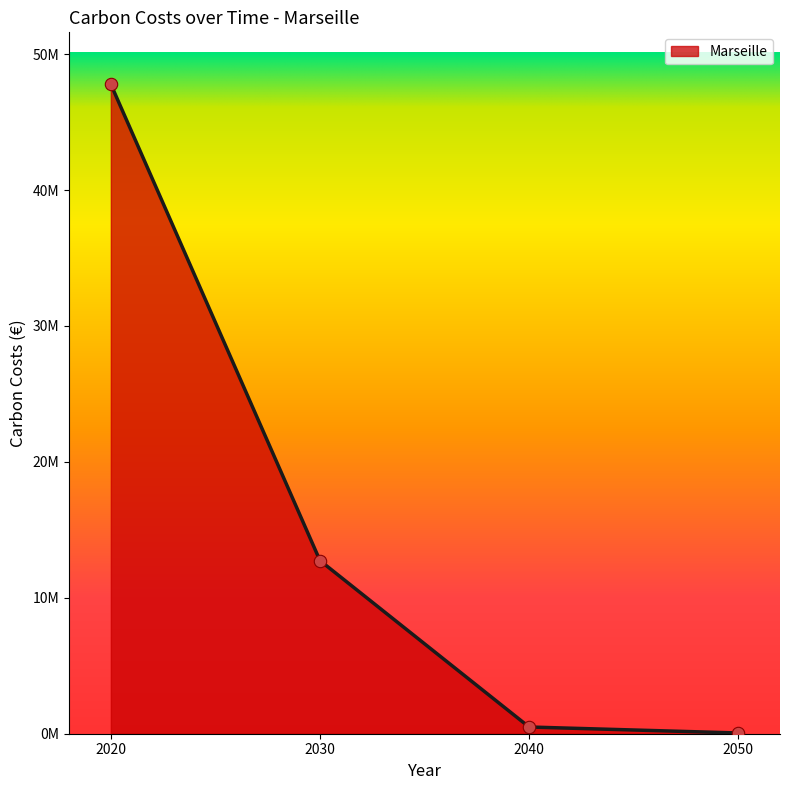

Between 2030 and 2020, which is larger?

2020